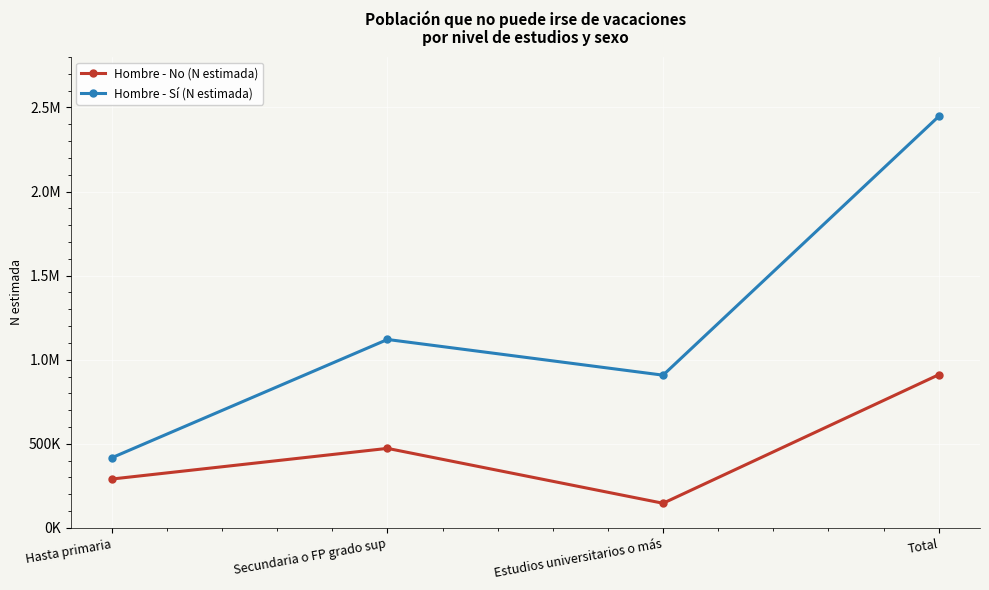

What is the smallest value displayed?

146806